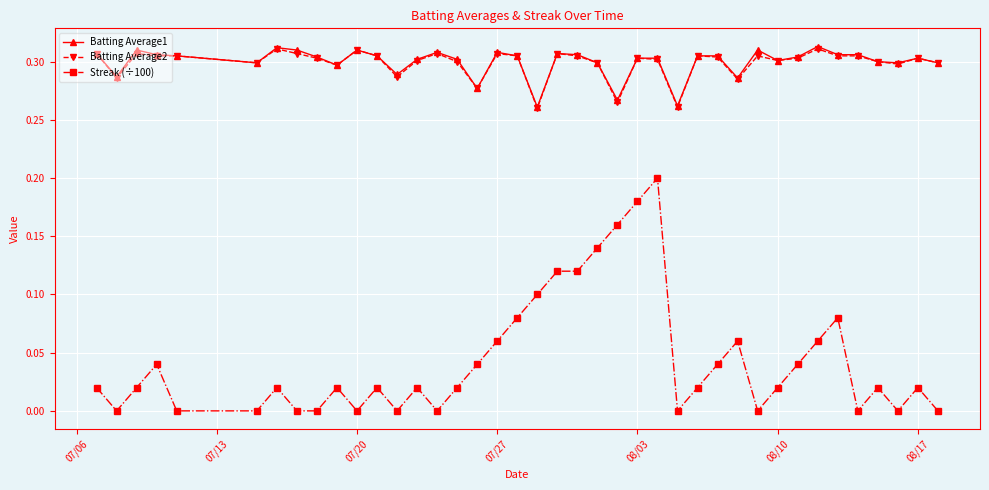

True or false: Streak (÷100) and Batting Average2 cross at least once.

False